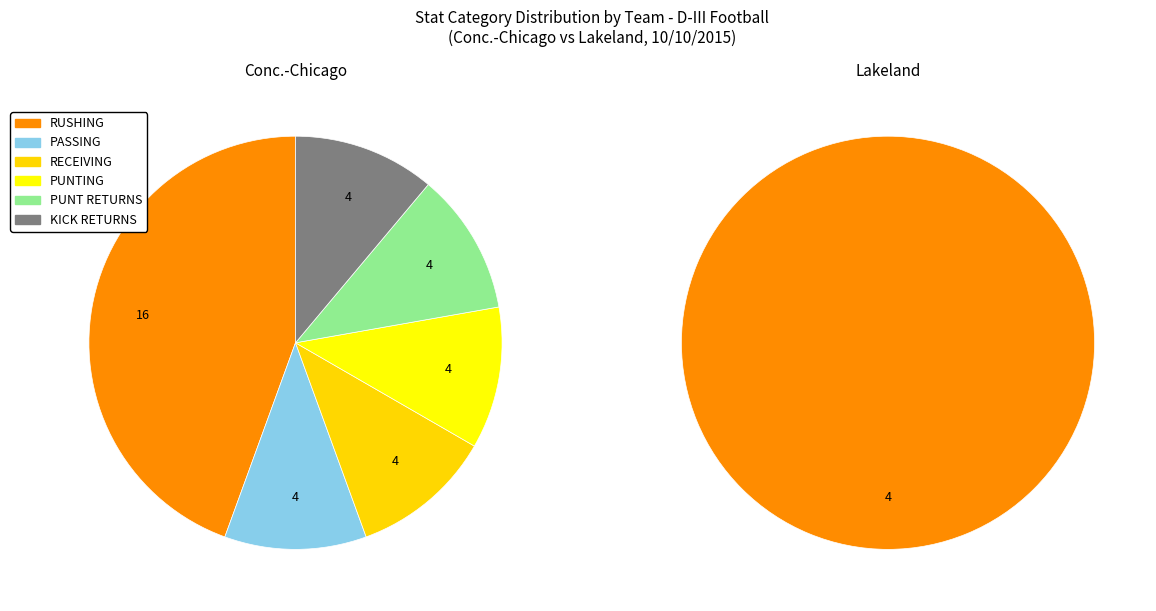

Combined, do RUSHING and PUNT RETURNS account for over 50%?

Yes